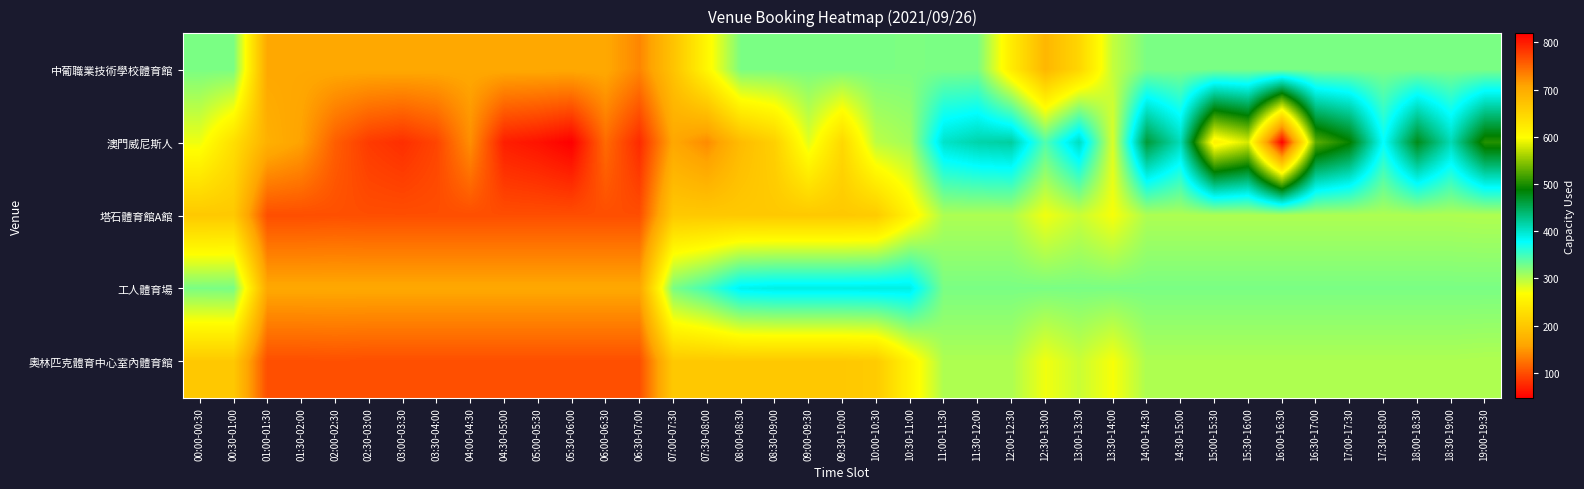

Which series has the largest range (max minus min)?

澳門威尼斯人